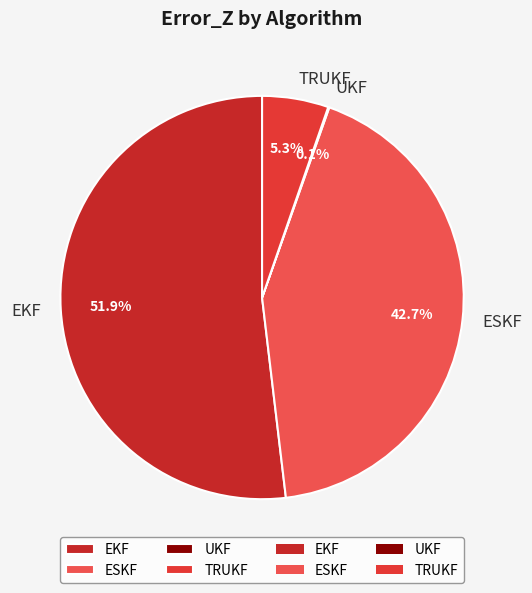

Approximately how many times larger is the value at ESKF compared to EKF?

0.8